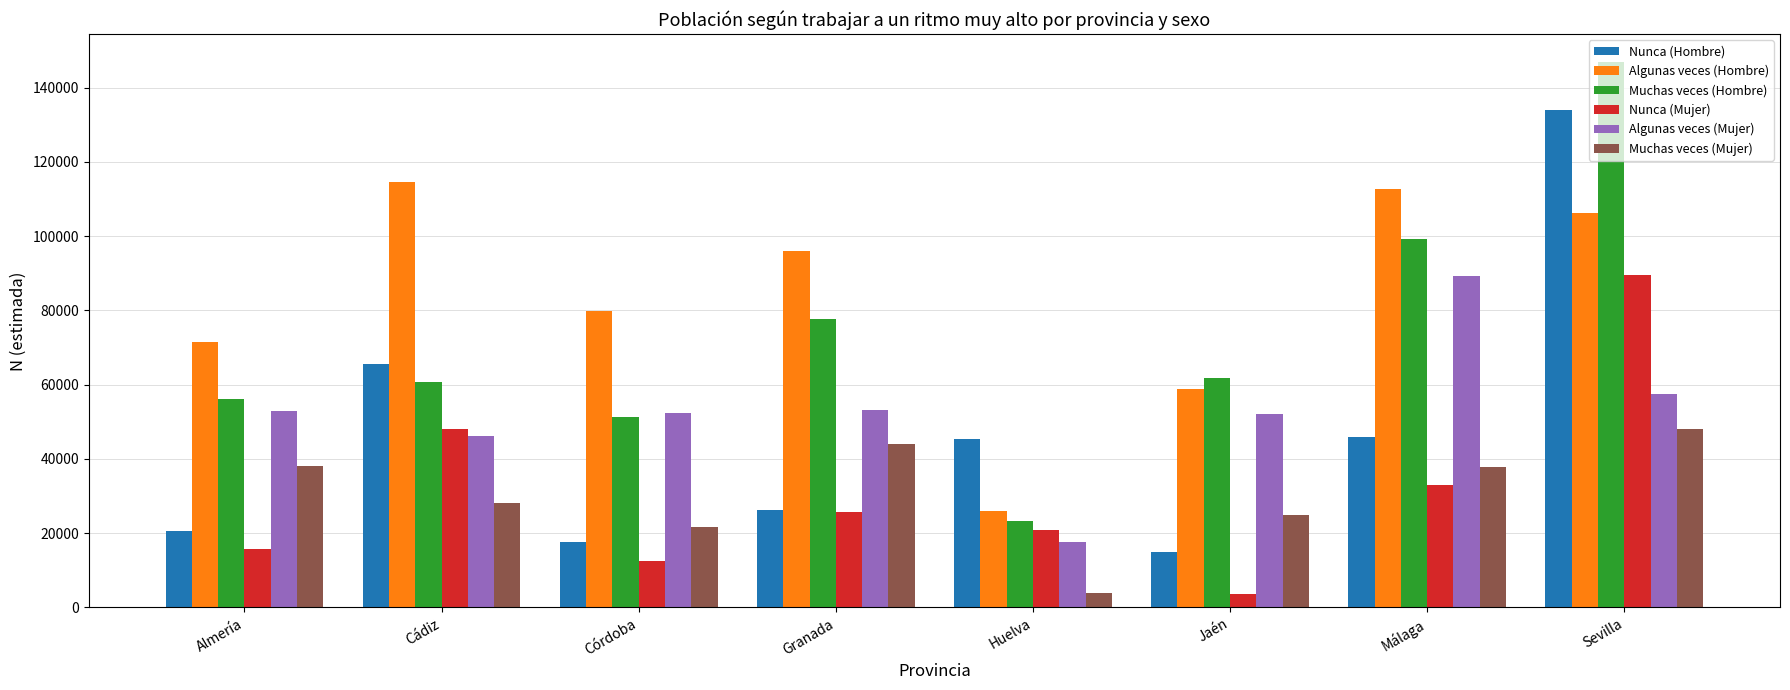

How many data points does each series have?

8